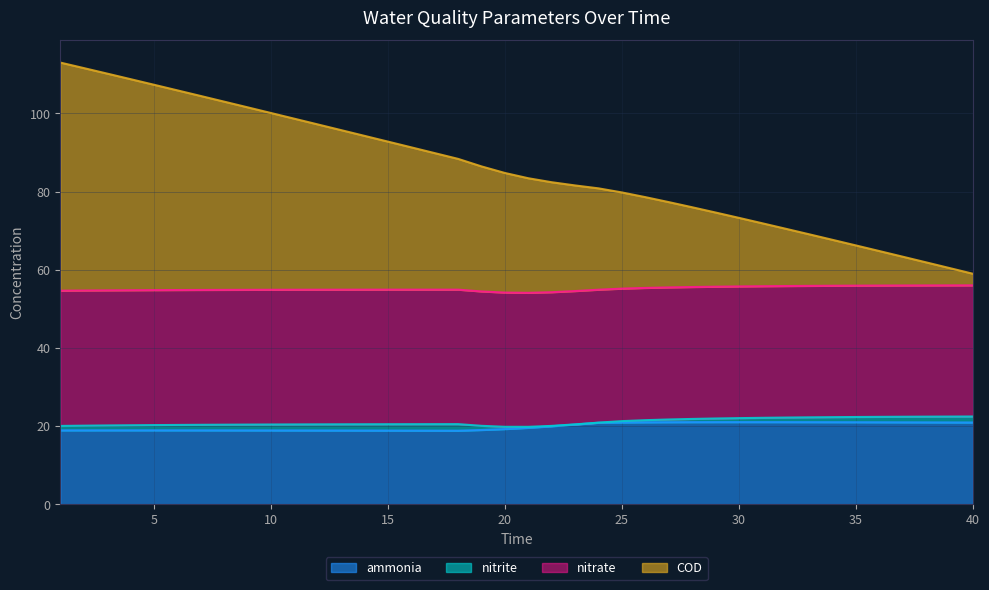

What are all the series names shown in the legend?

ammonia, nitrite, nitrate, COD